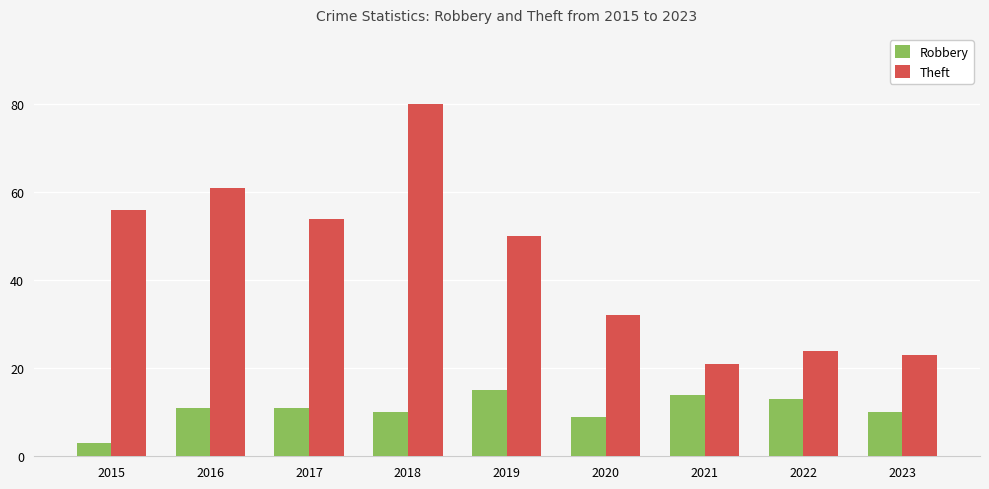

Between 2018 and 2023, which series saw the biggest shift?

Theft